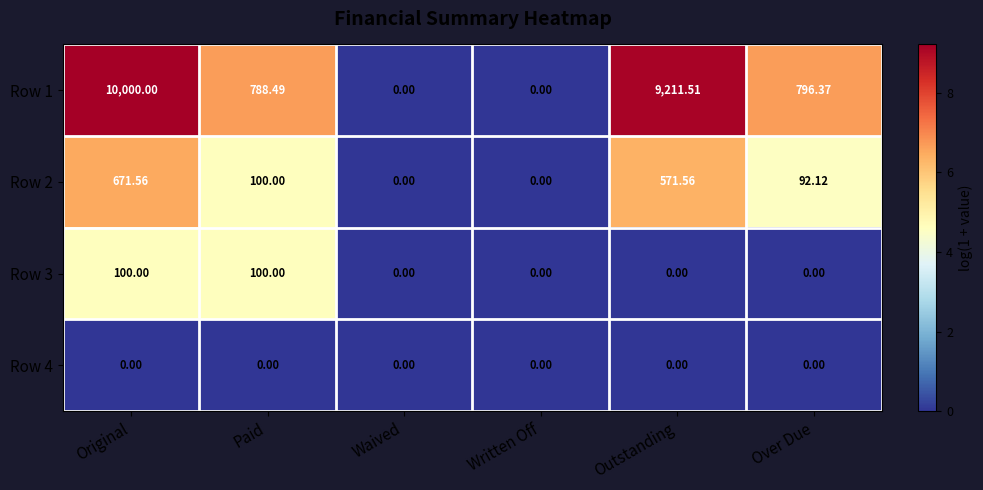

Which series has the widest spread of values?

Row 1